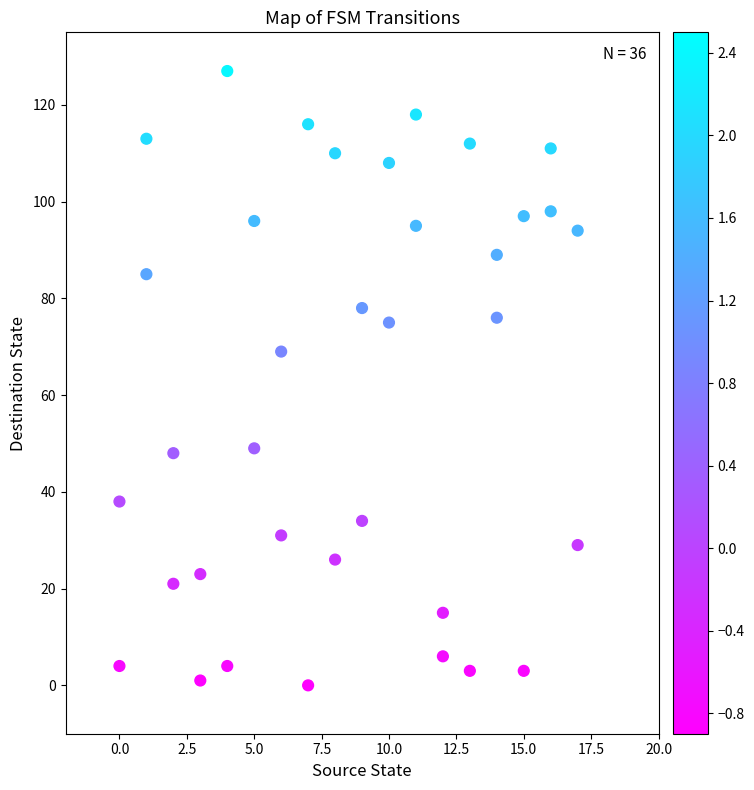

What Y value in the scatter plot is closest to 63?

69